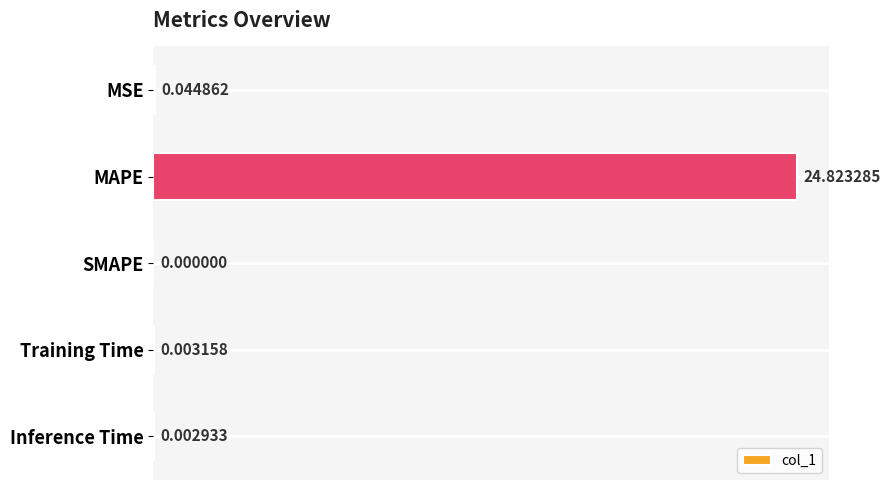

At which label is the value closest to 12?

MSE